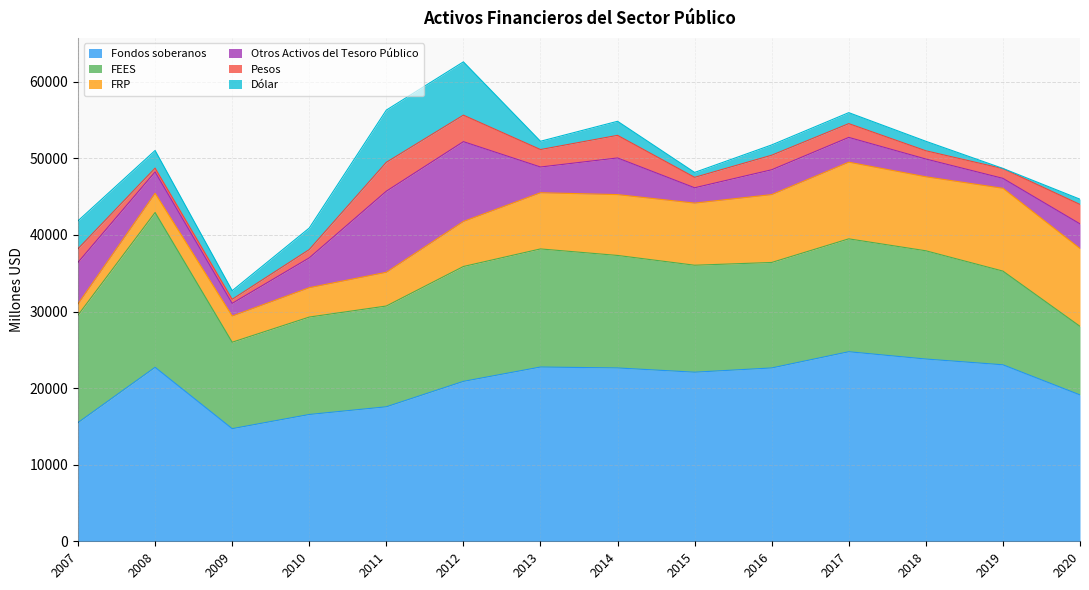

What is the sum of all Otros Activos del Tesoro Público values?

58238